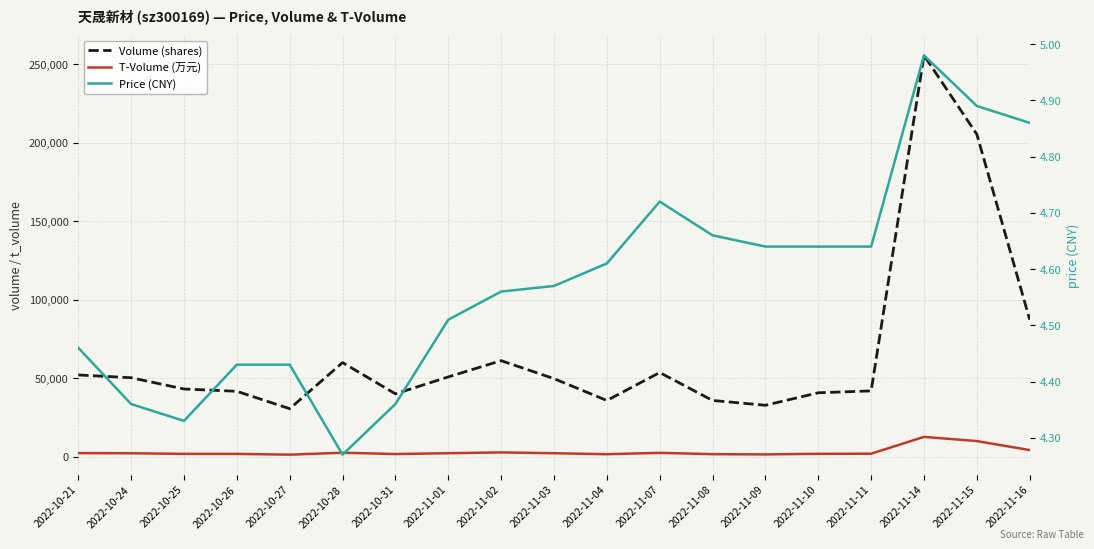

How many interior local valleys does the volume series have?

4